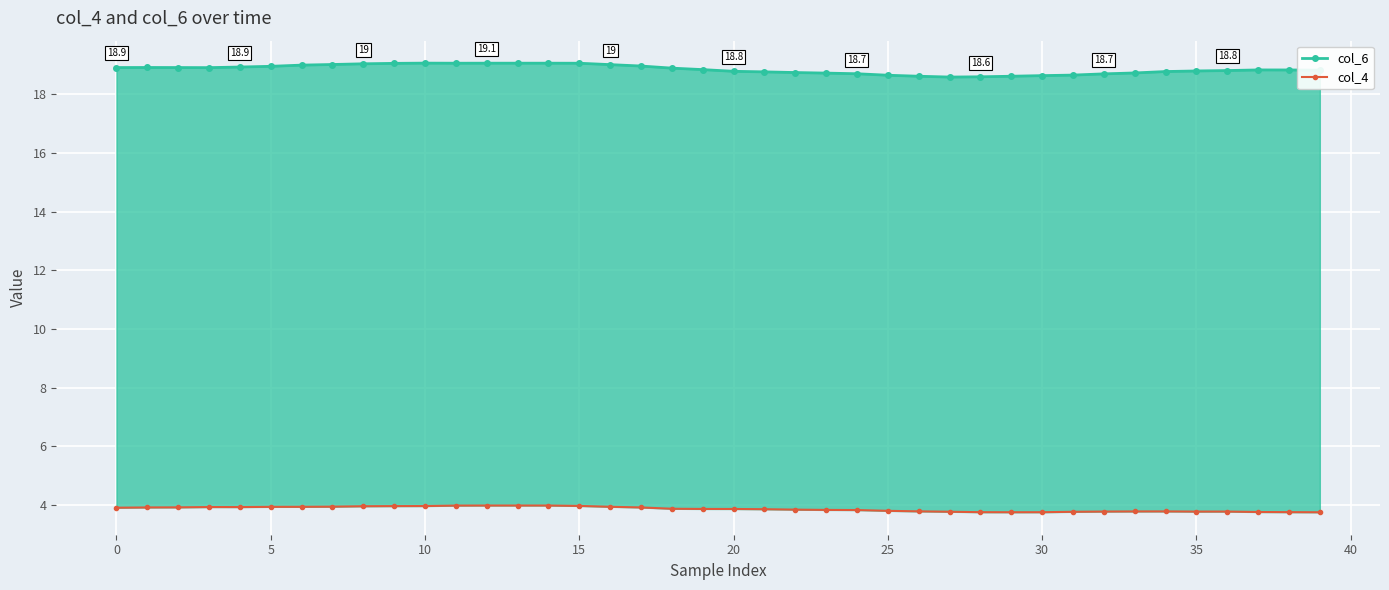

What is the label of the 19th point from the left?

18